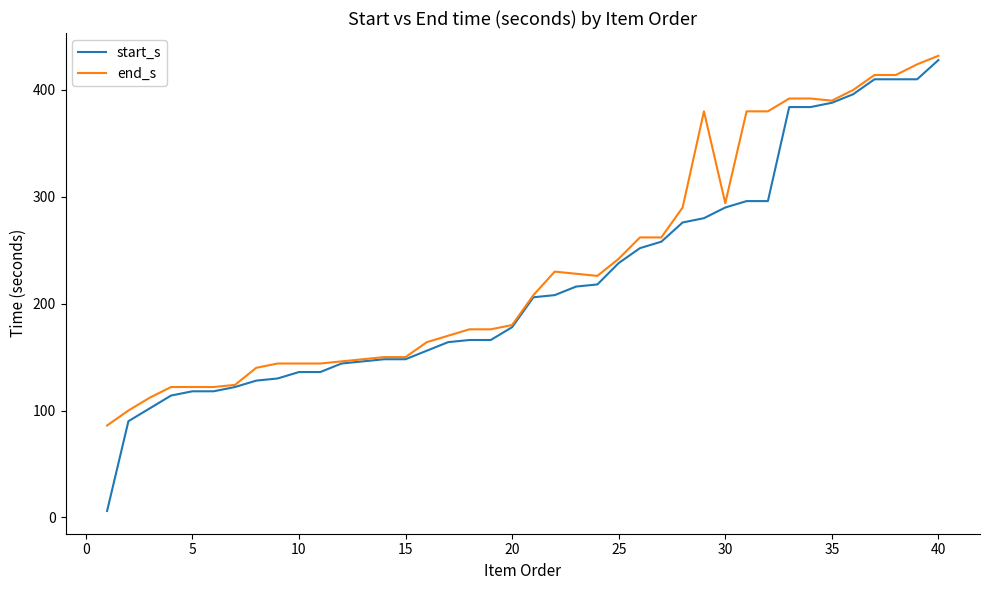

What is the difference between the maximum and minimum values in the start_s series?

422